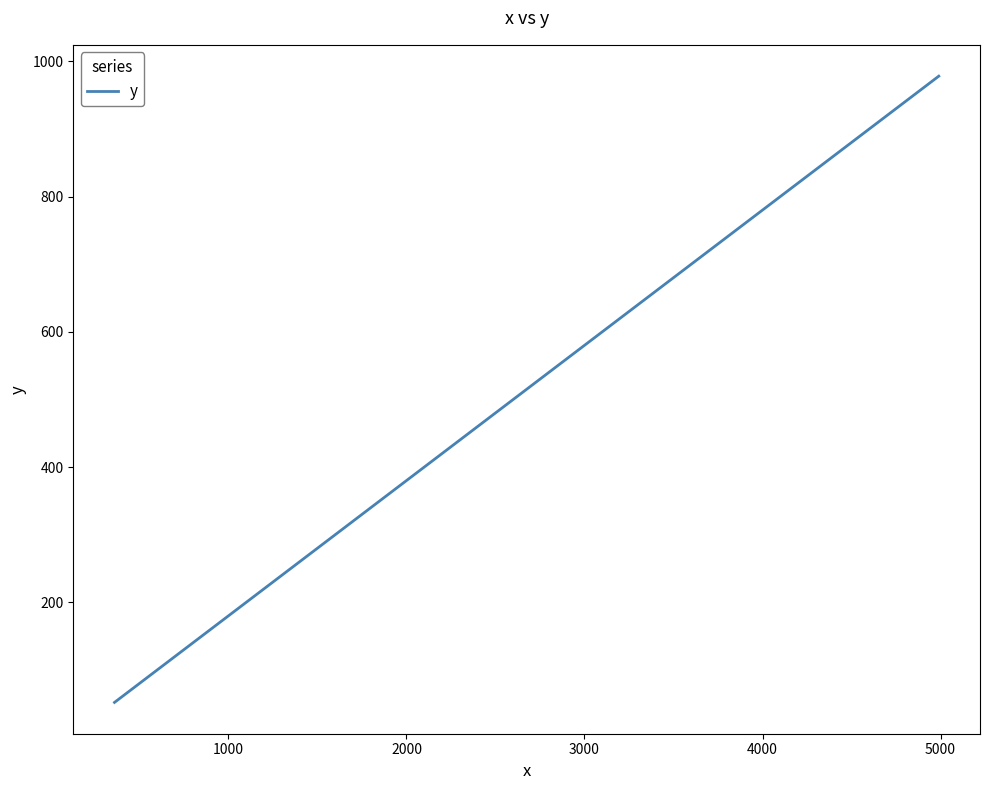

What is the minimum value shown in the chart?

52